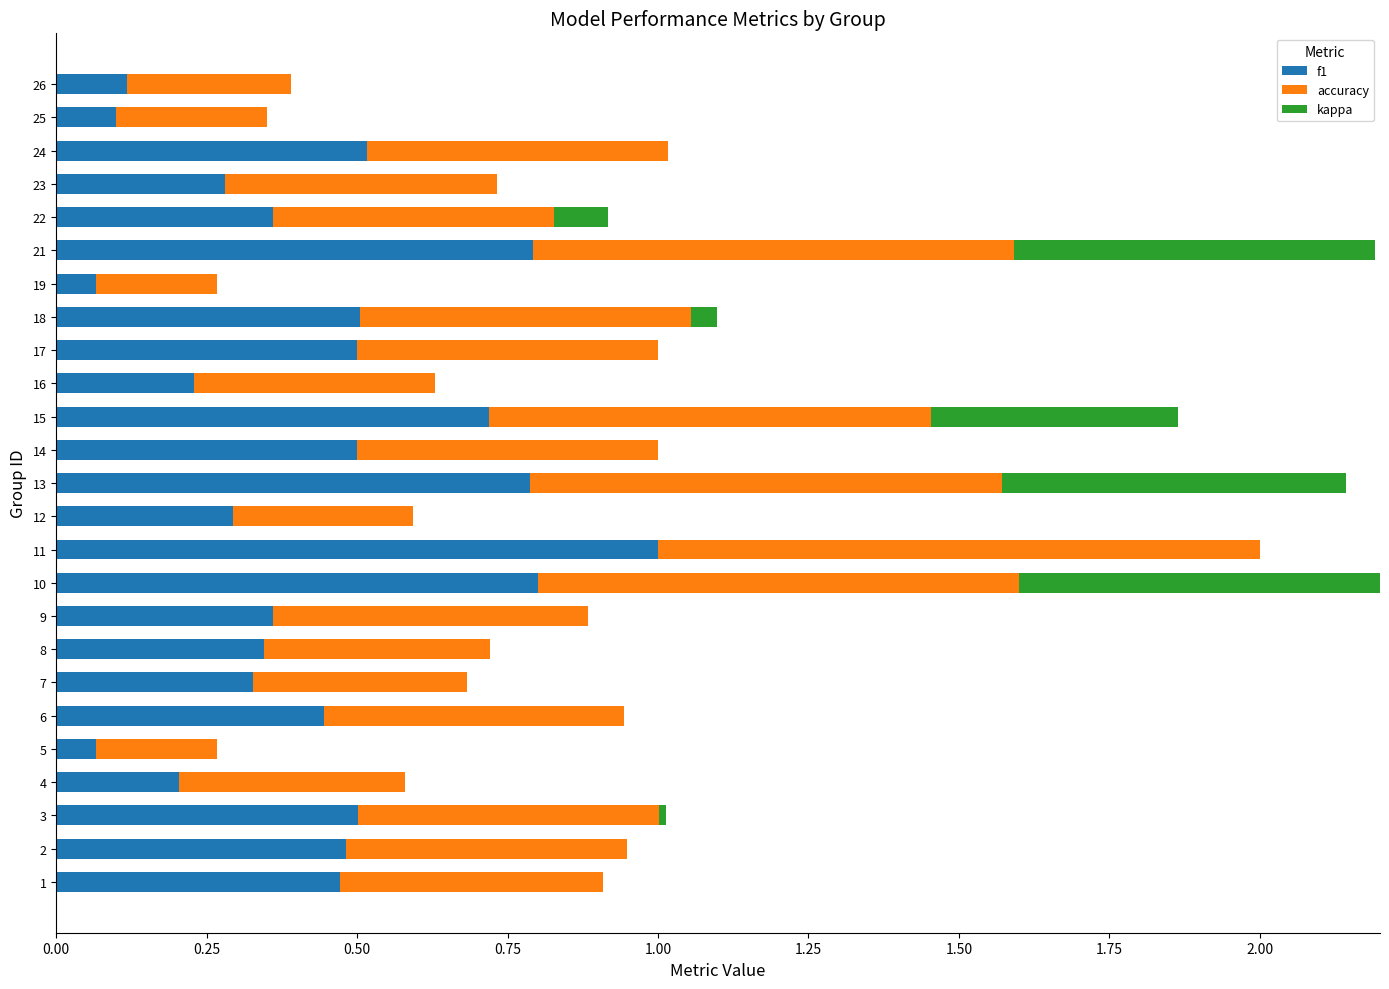

What is the maximum value for f1?

1.0